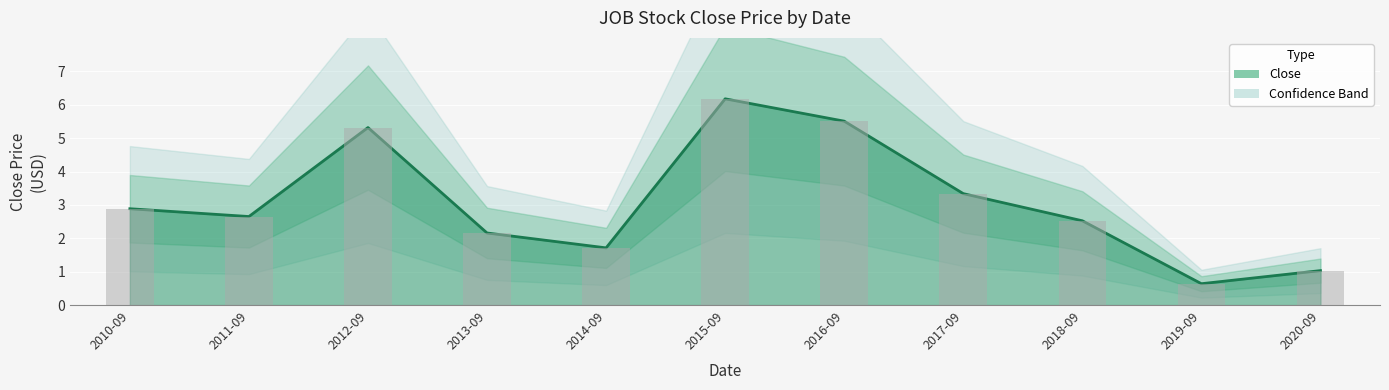

Are the bars grouped side by side (vs. stacked)?

No